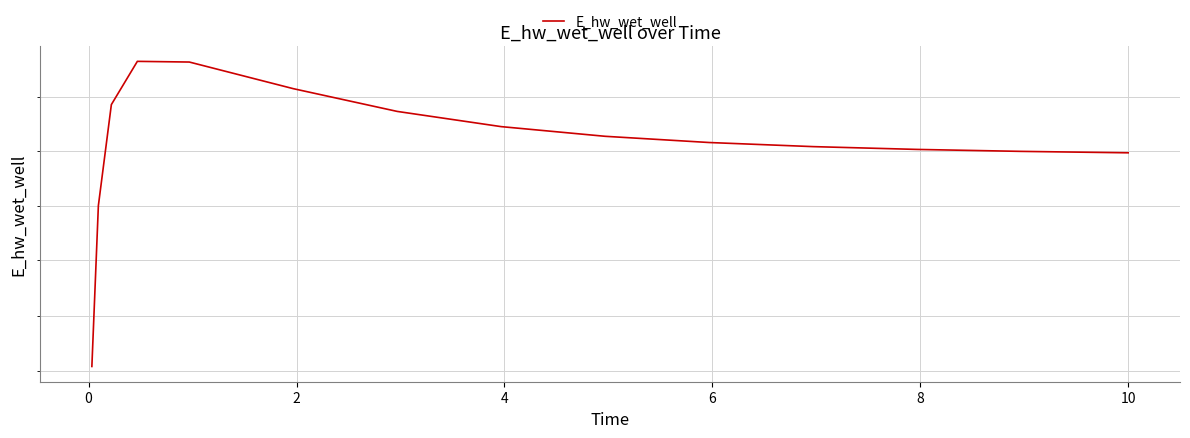

What is the minimum value shown in the chart?

129086.4